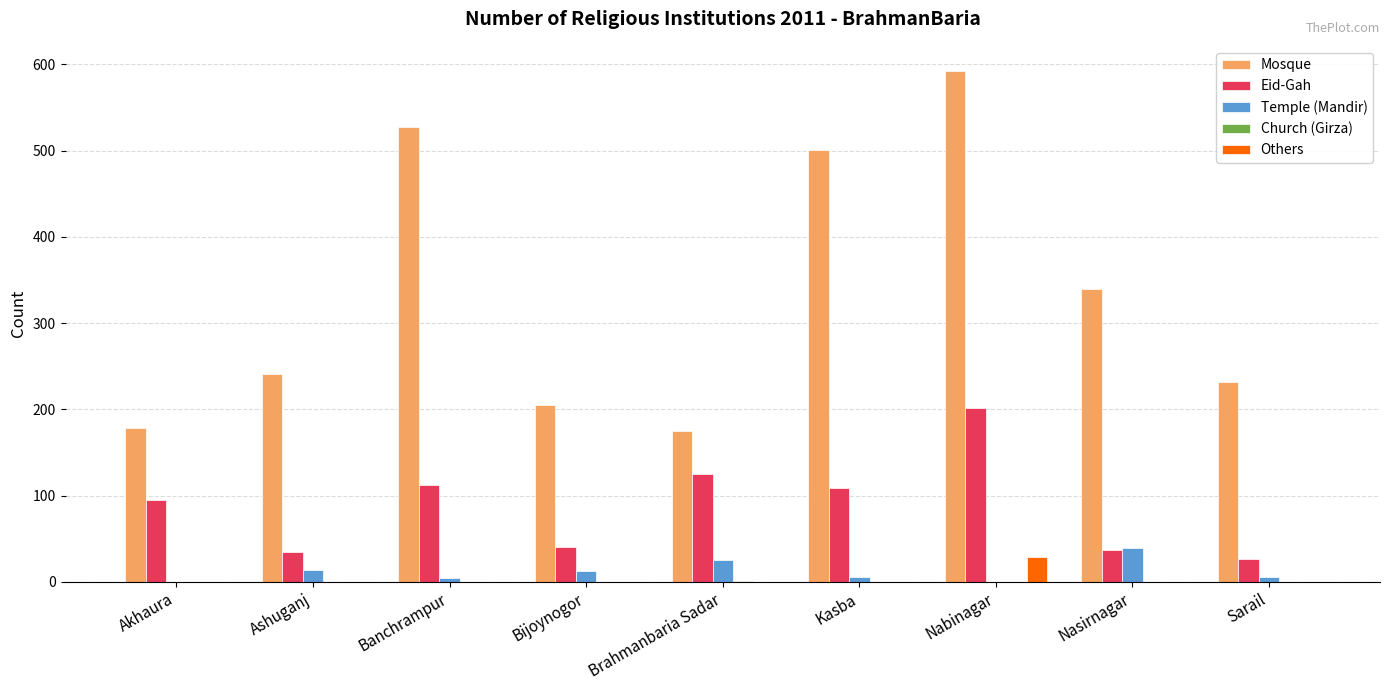

How many values in the Others series exceed 0?

1